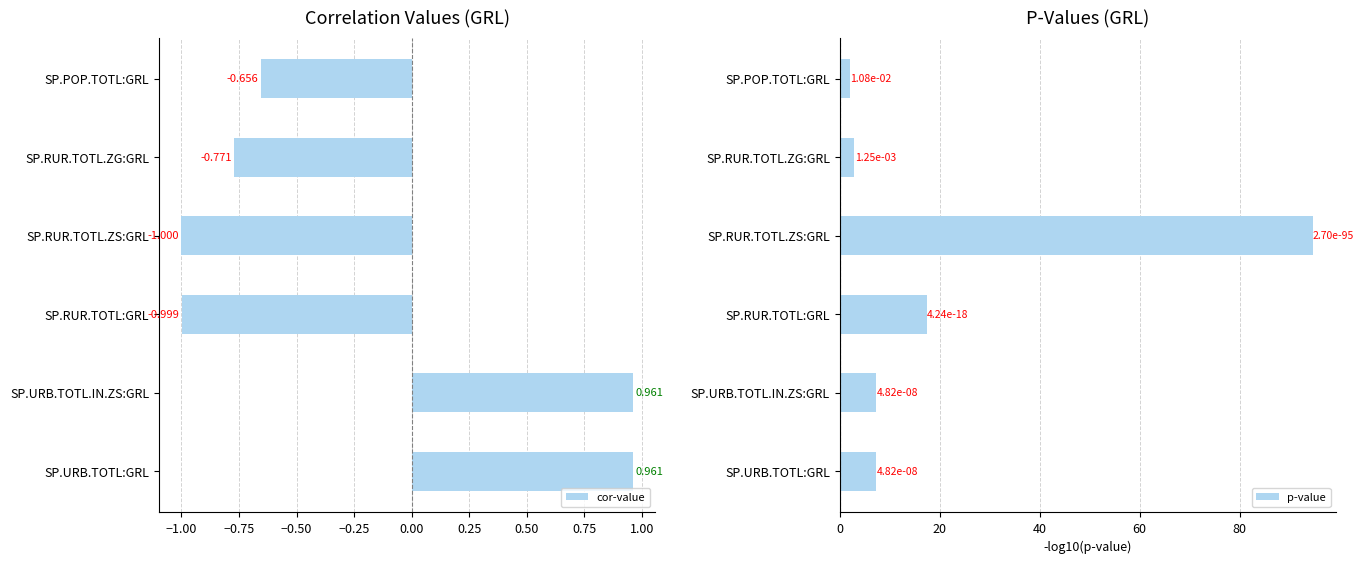

Where is cor-value nearest to the value 0?

SP.POP.TOTL:GRL